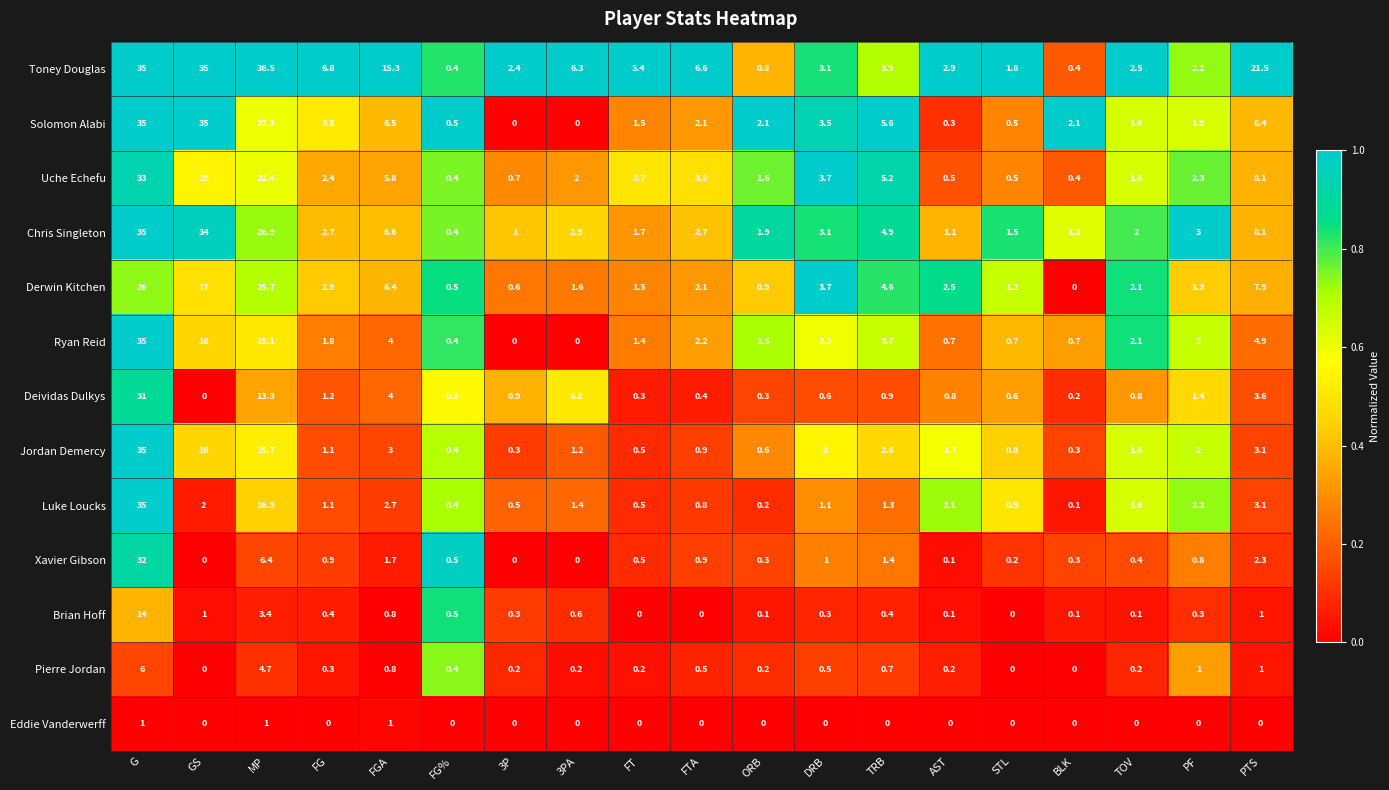

Is it true that Eddie Vanderwerff equals 1.0 at FGA?

True